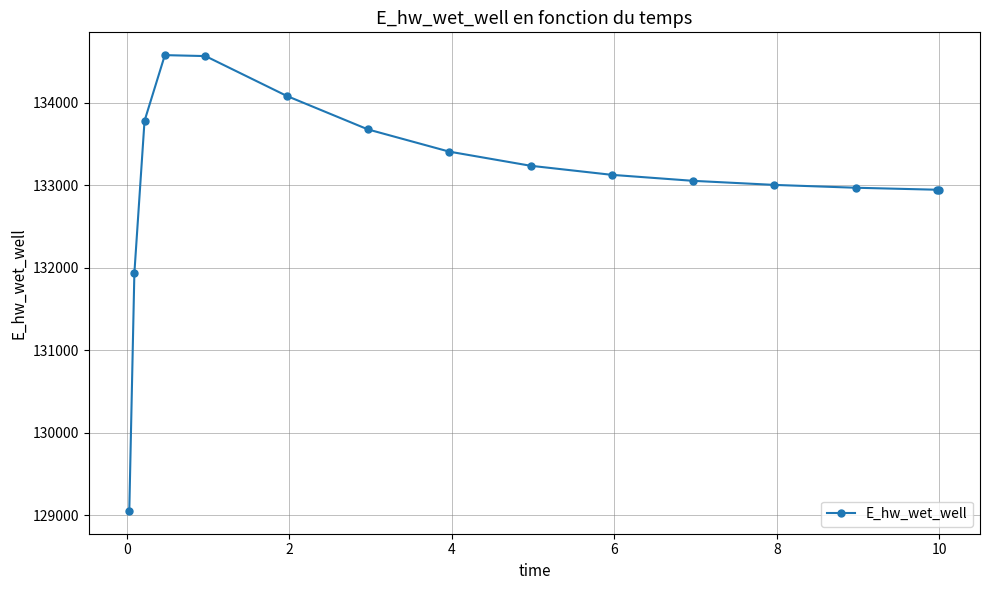

What is the value of the 11th point from the left?

133053.7